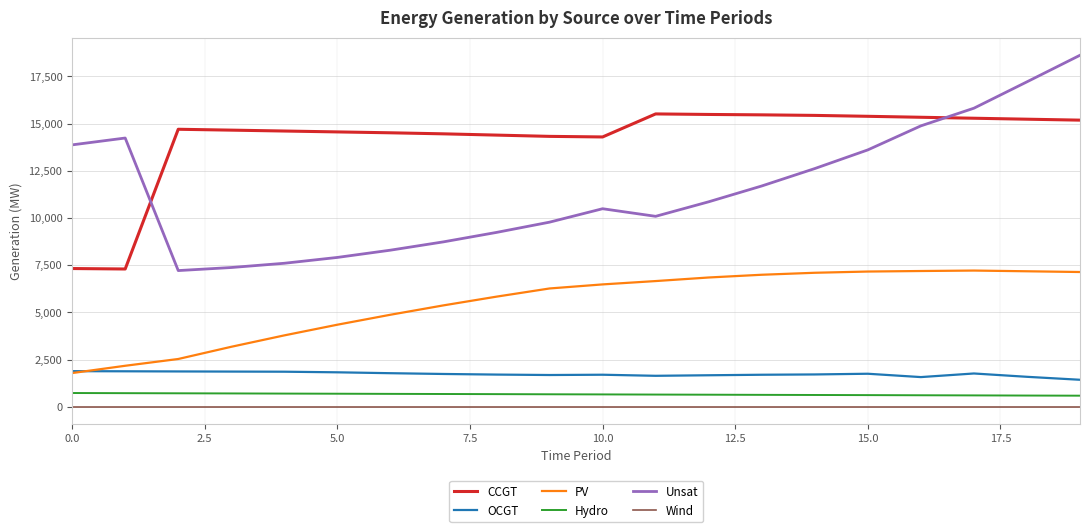

What is the maximum value for OCGT?

1891